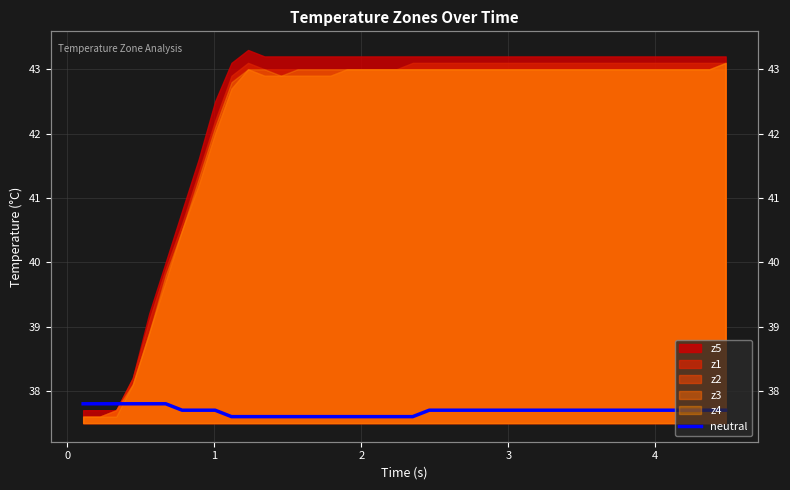

How many lines are shown in the chart?

1